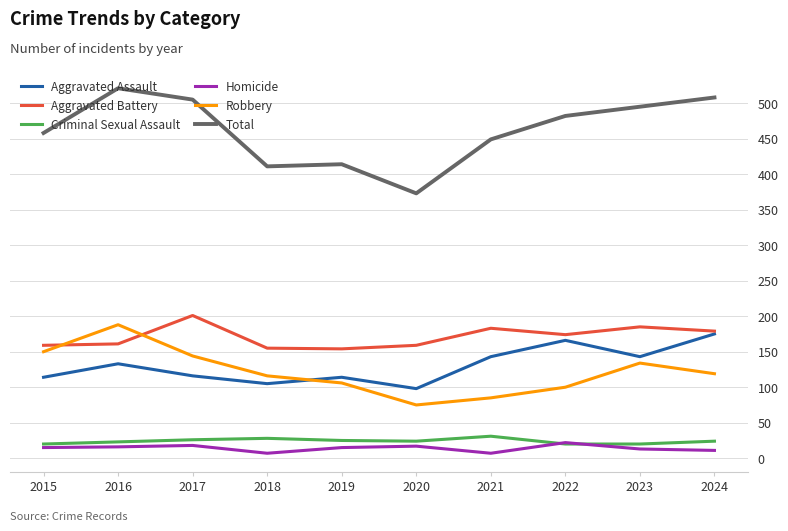

True or false: Aggravated Battery and Criminal Sexual Assault intersect in this chart.

False